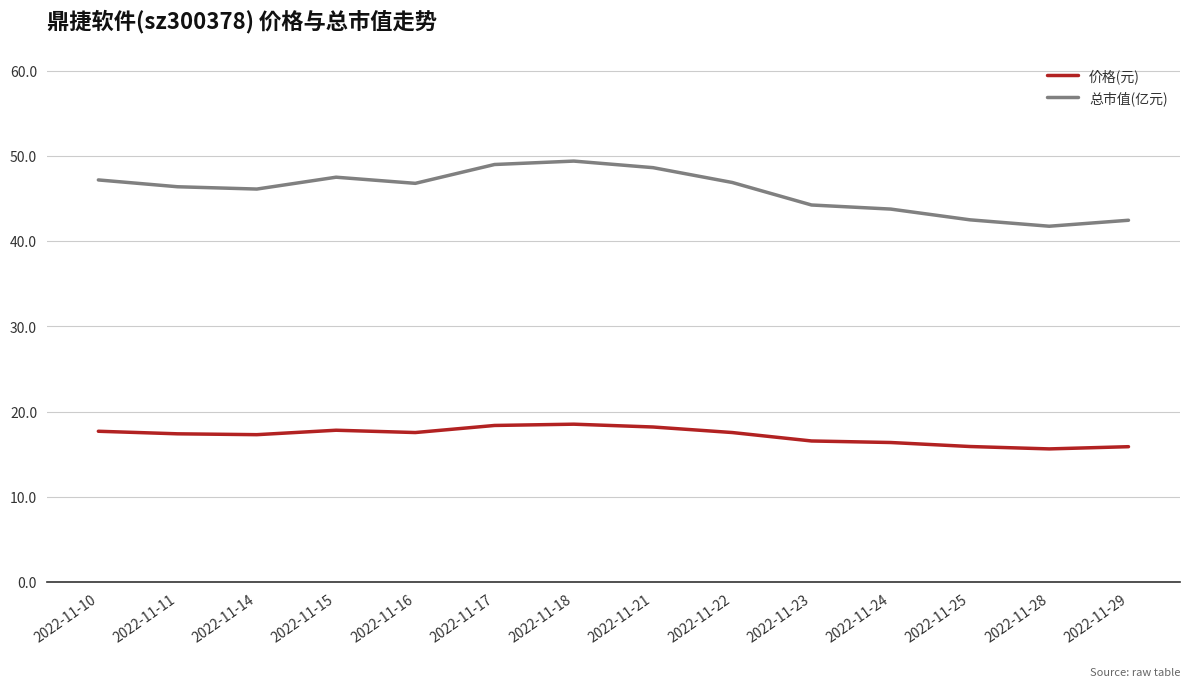

What is the average value of the 总市值(亿元) series?

45.9